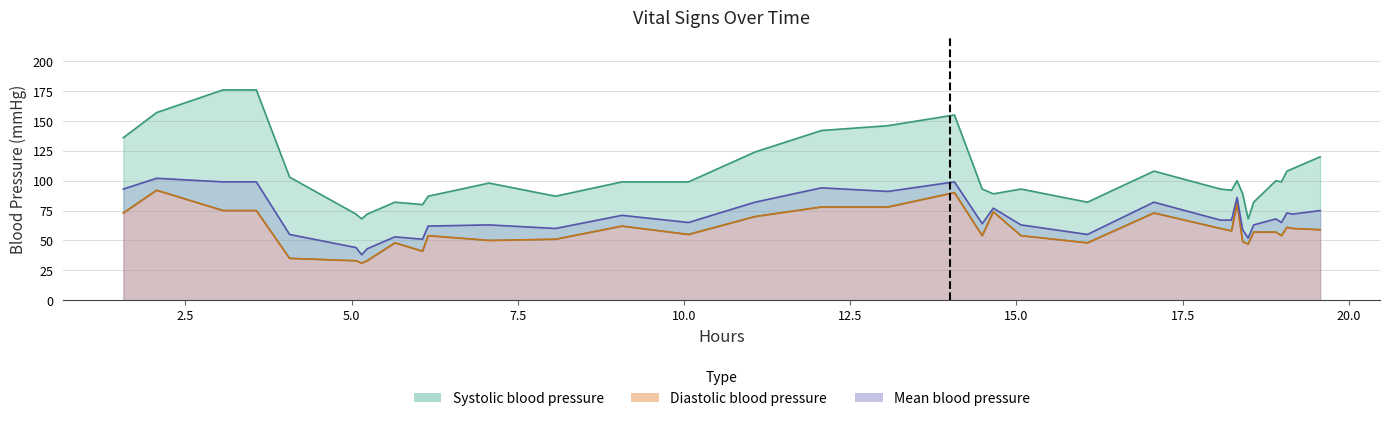

True or false: Mean blood pressure and Systolic blood pressure cross at least once.

False